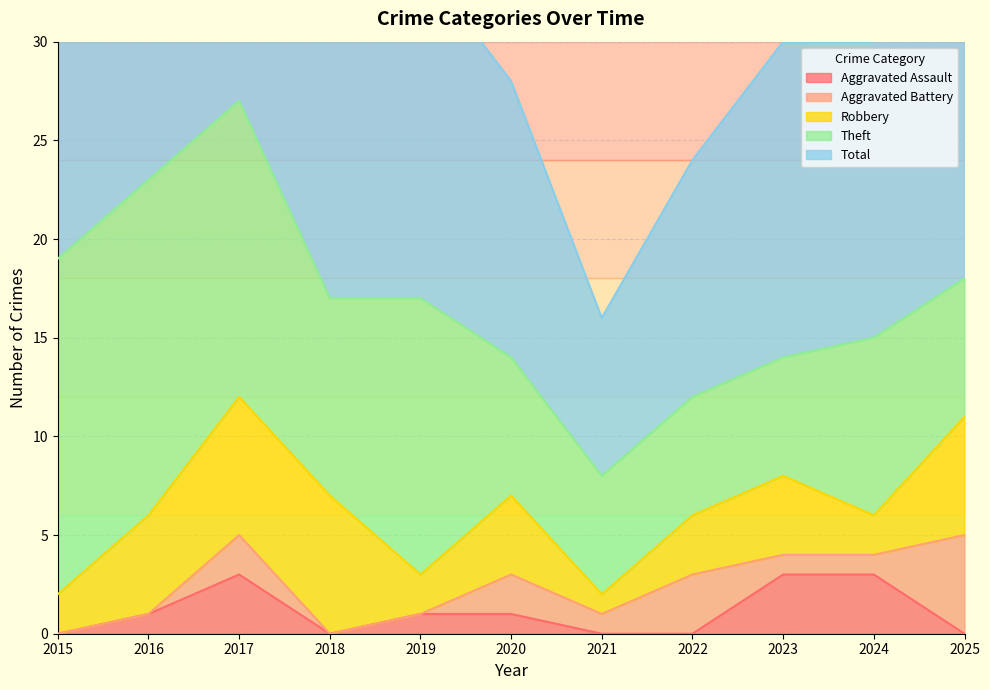

Is it true that Aggravated Assault equals 0 at 2025?

True